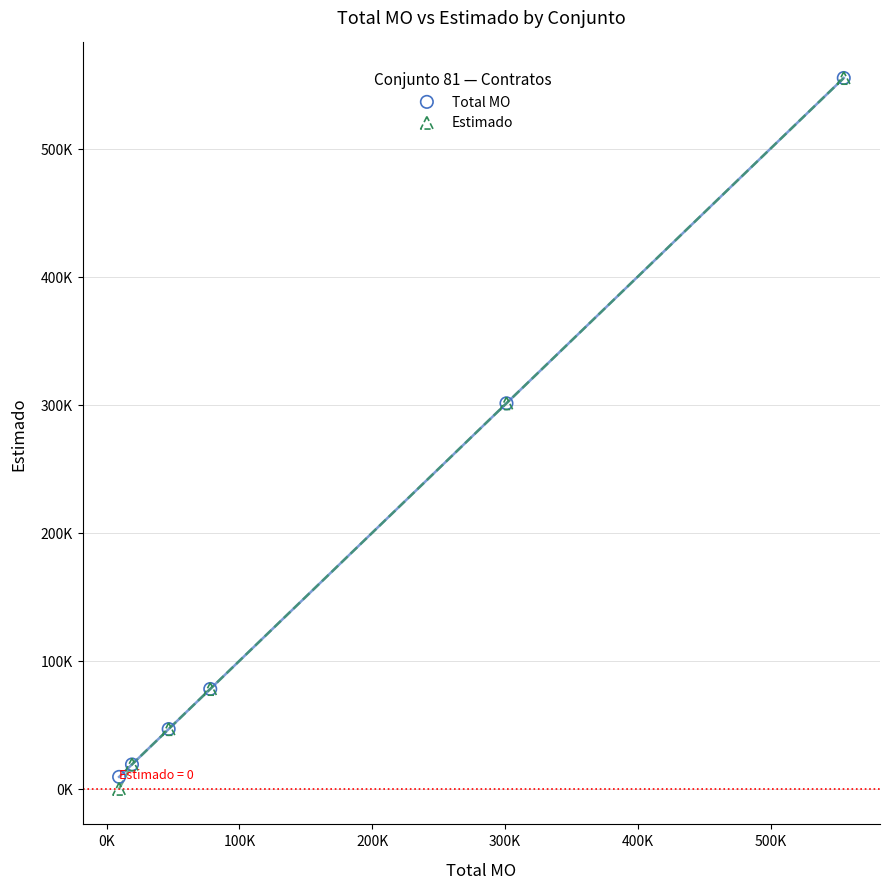

Which series reaches the minimum Y coordinate?

Estimado